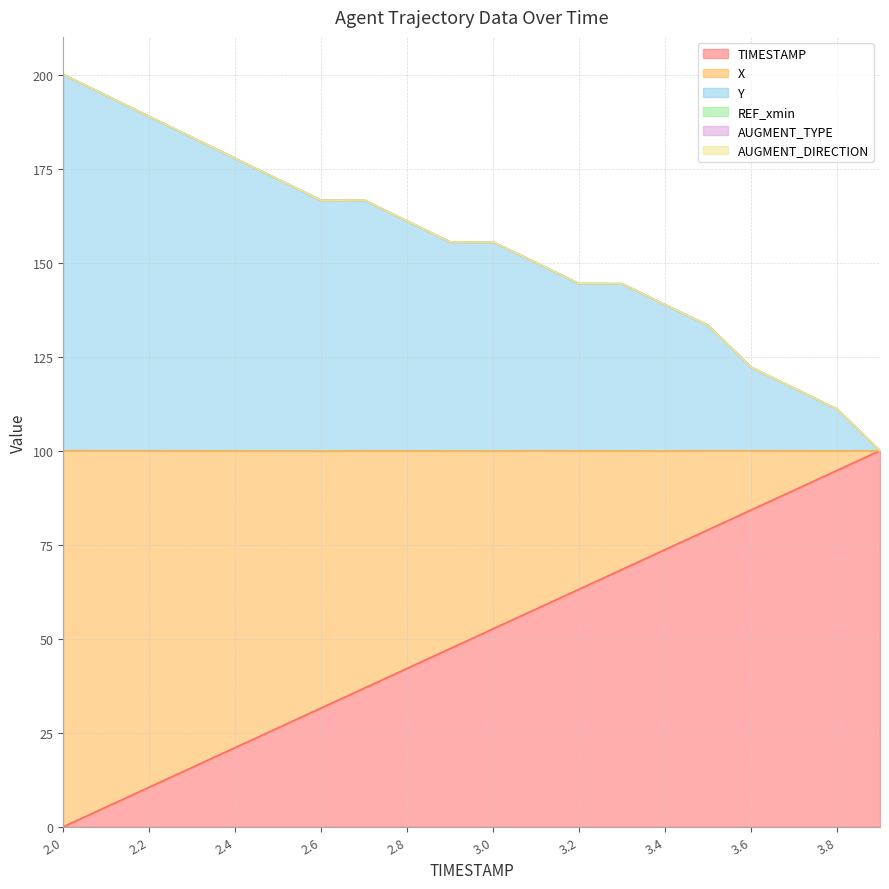

What is the difference between the TIMESTAMP values at 3.2 and 2.6?

31.6